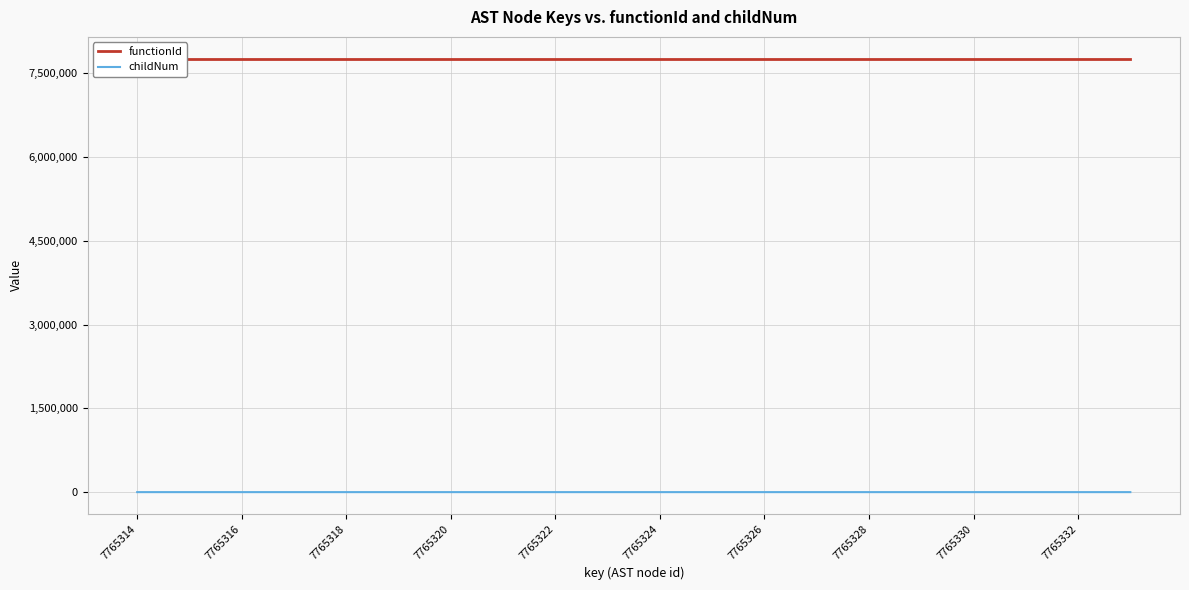

Which series has the largest range (max minus min)?

childNum